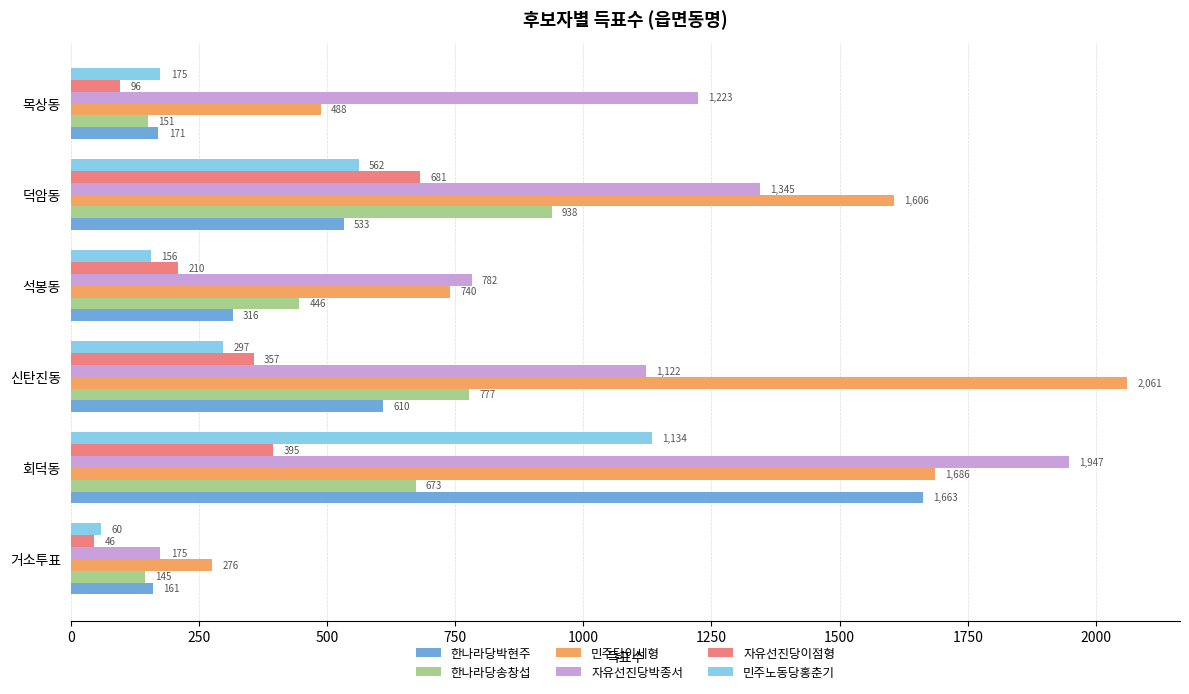

What value does the 한나라당박현주 series have at 회덕동?

1663